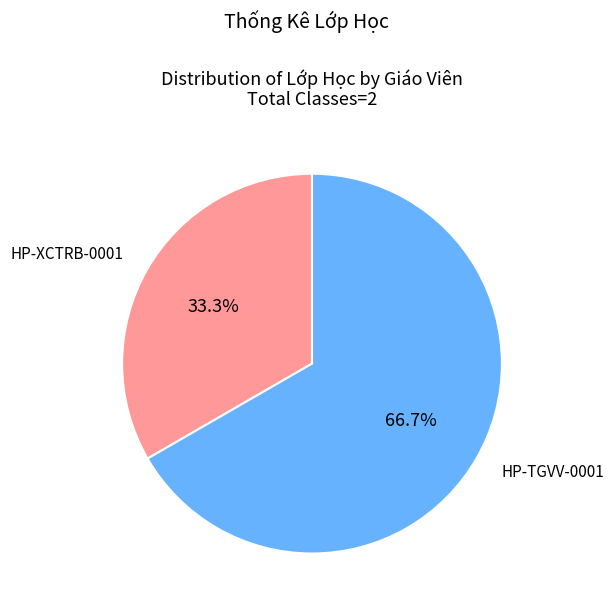

How many slices are in this pie chart?

2